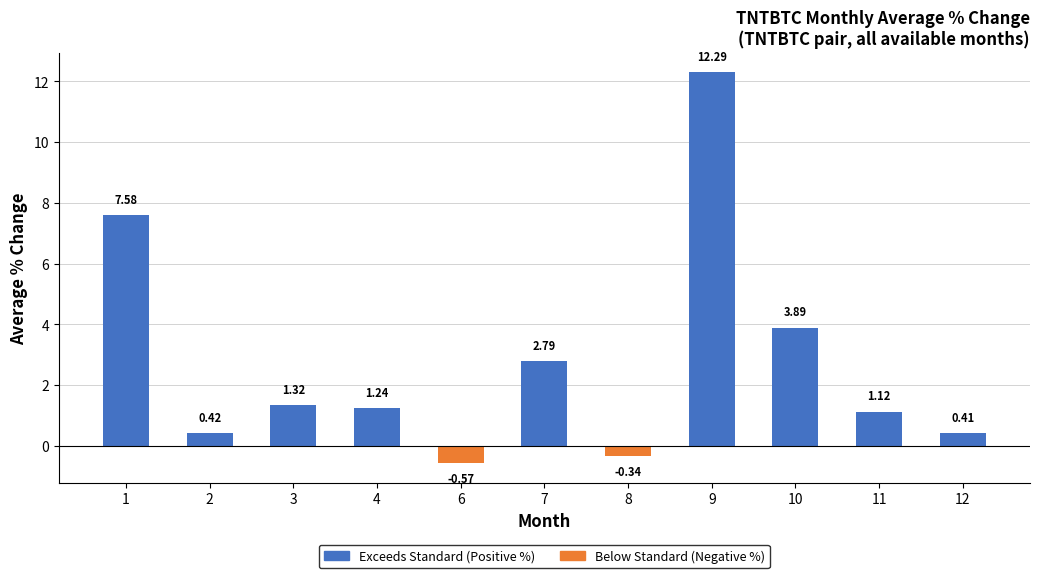

How many values in the Exceeds Standard (Positive %) series are below 1?

4